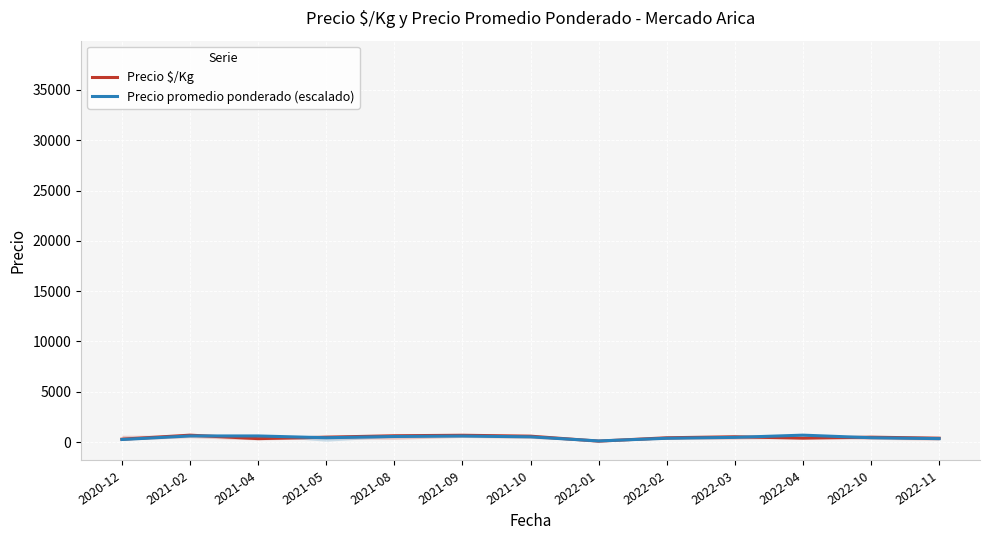

What is the minimum value shown in the chart?

93.0